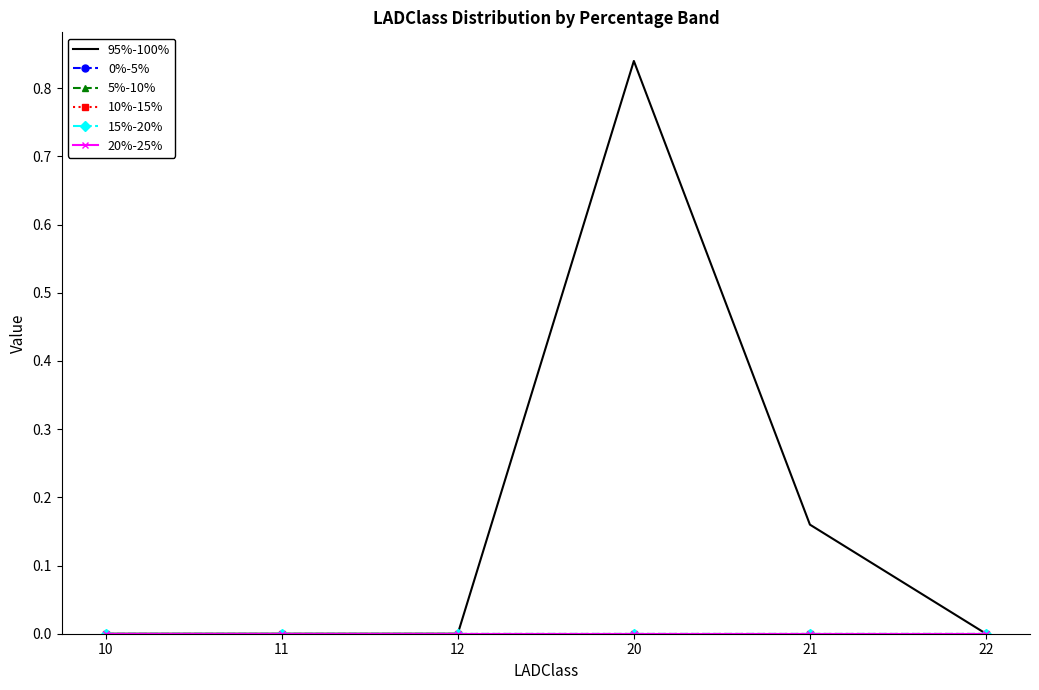

How many distinct data groups are displayed?

6